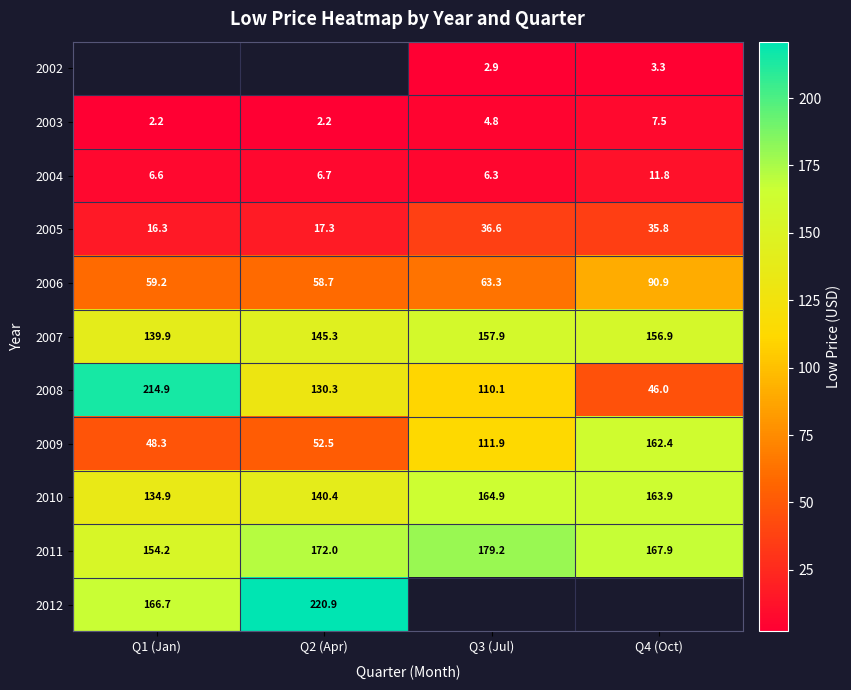

What is the sum of the 2007 values at Q2 (Apr) and Q3 (Jul)?

303.2